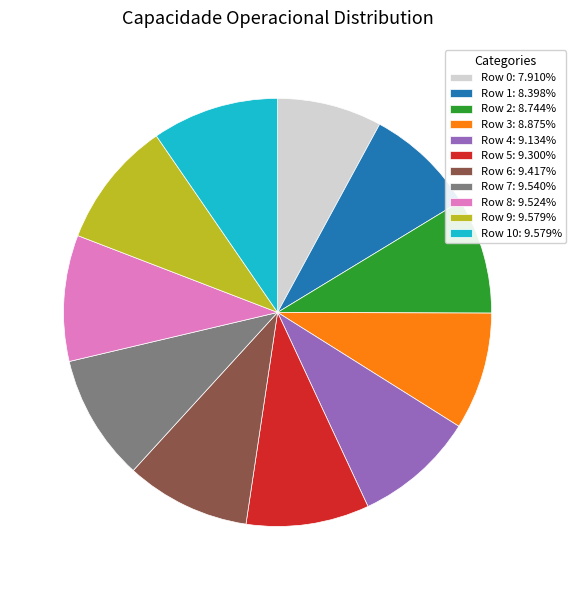

What is the ratio of the value at Row 0: 7.910% to the value at Row 1: 8.398%?

0.9